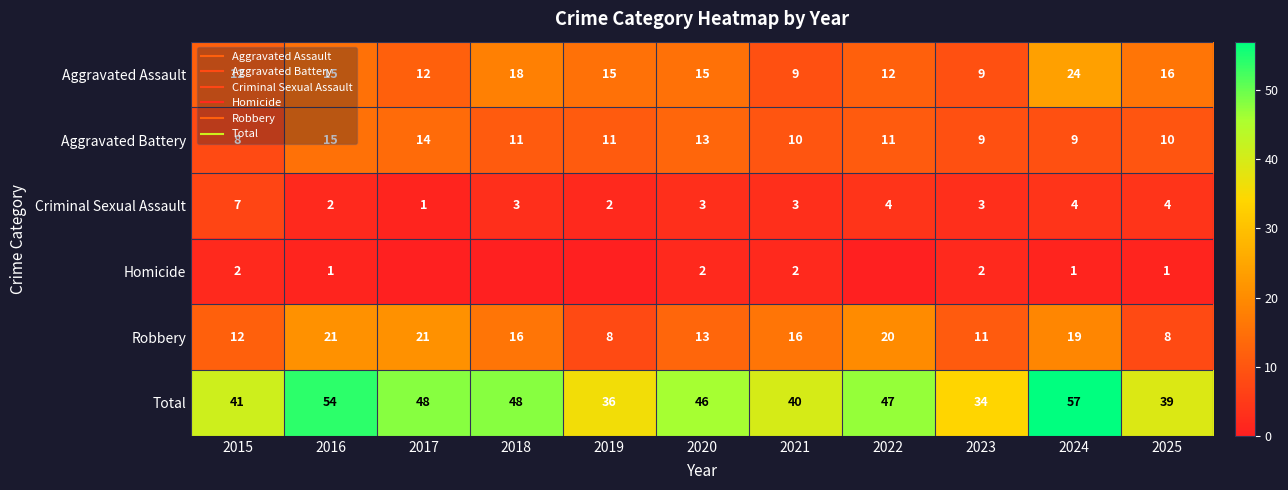

What is the sum of the Homicide values at 2017 and 2024?

1